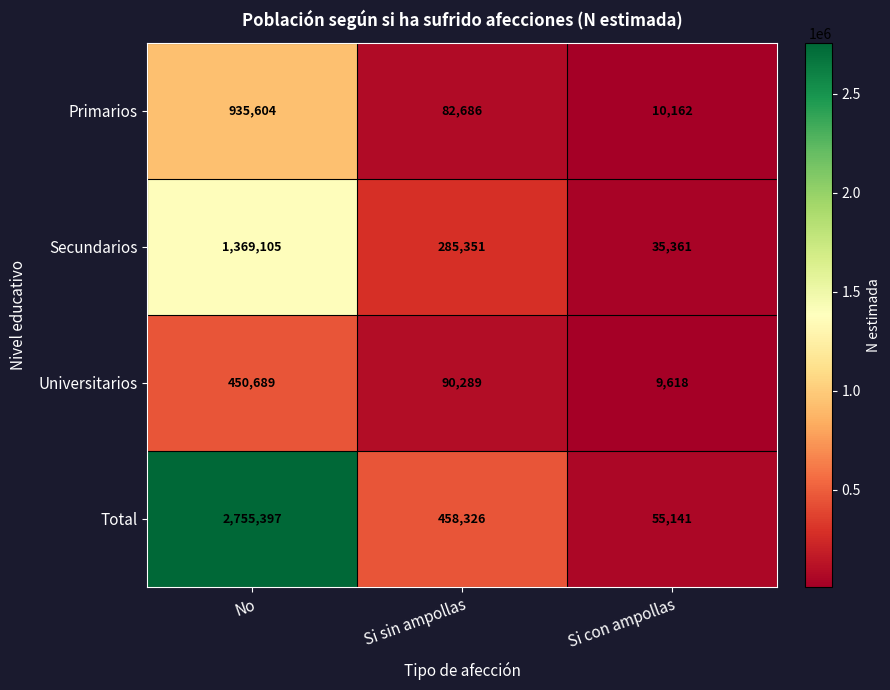

Count the number of data series in this chart.

4